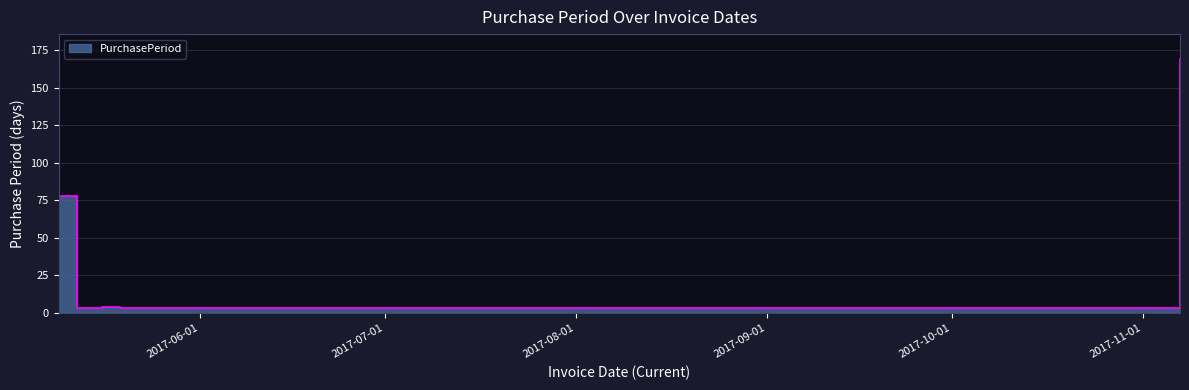

What is the difference between the second highest and minimum values?

75